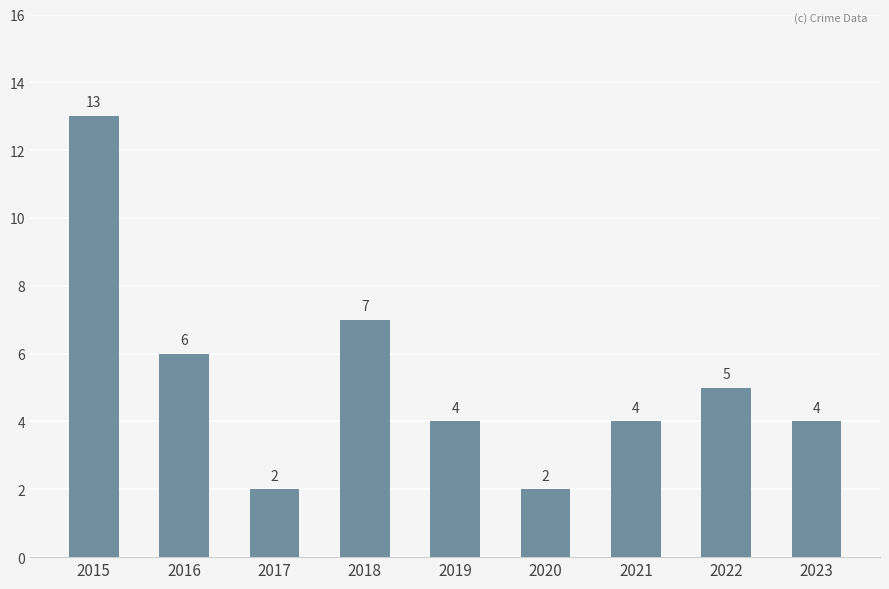

What is the sum of the values at 2023 and 2021?

8